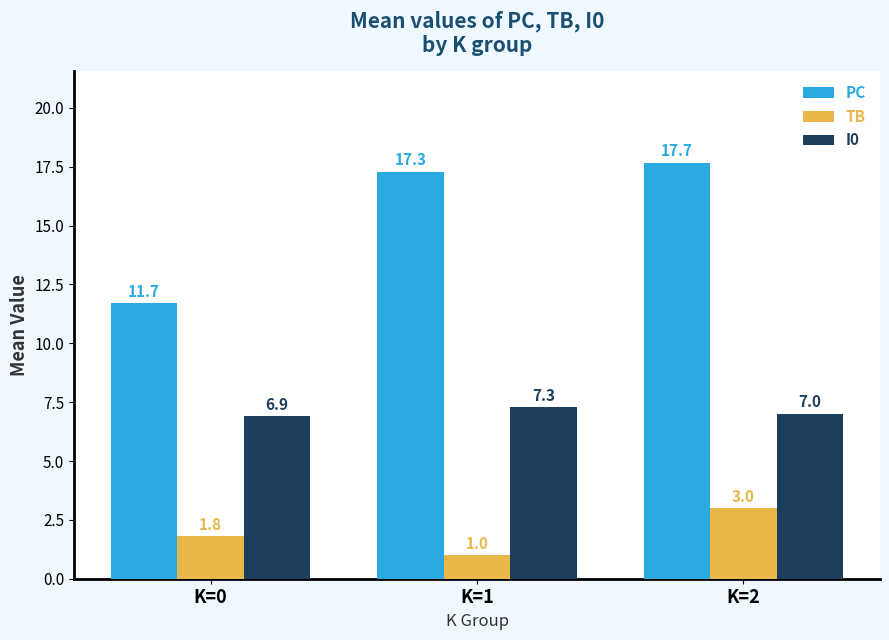

How many data points in I0 are less than 7?

1